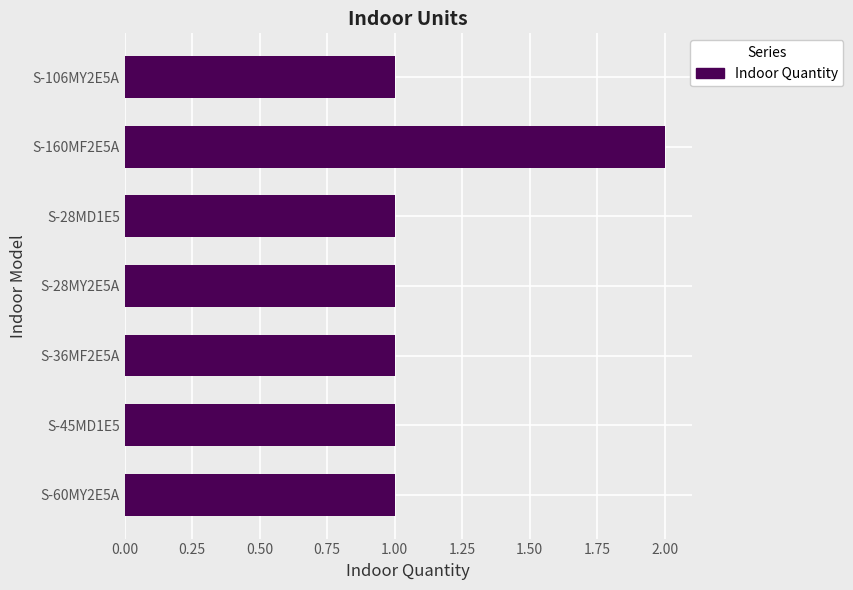

Count the values in the range 1 to 2.

7